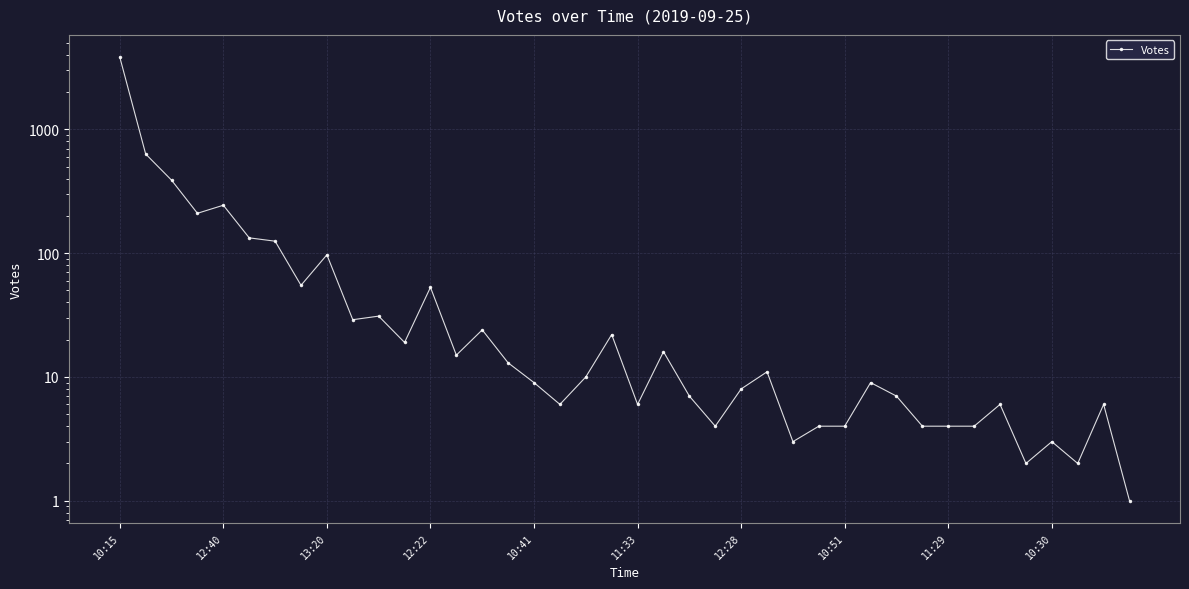

Which has a higher value, 12:22 or 11?

12:22